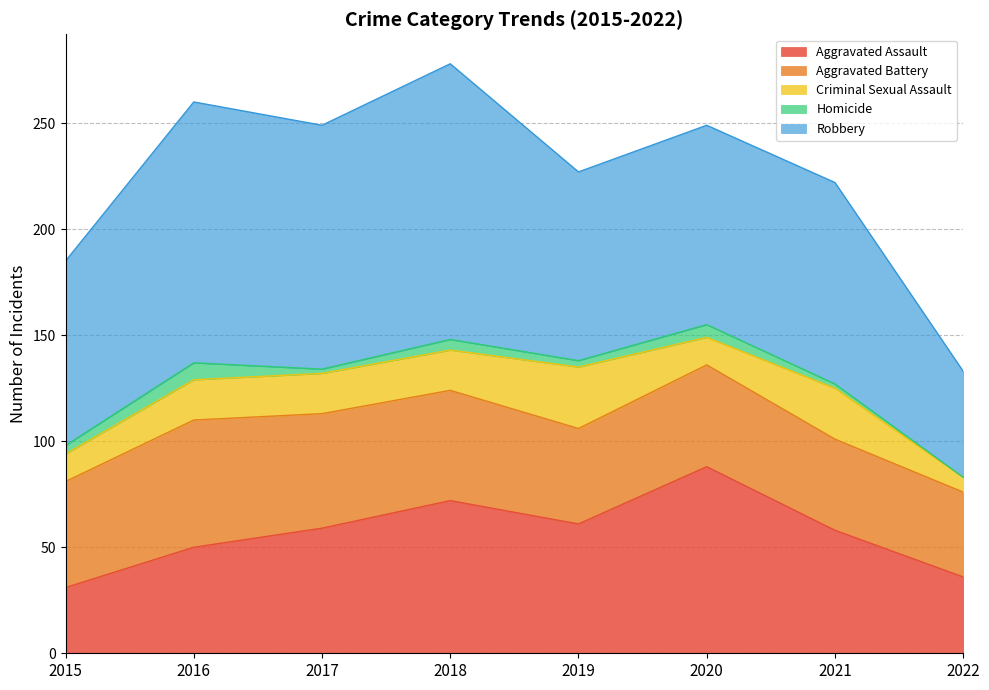

How many interior local valleys does the Aggravated Assault series have?

1